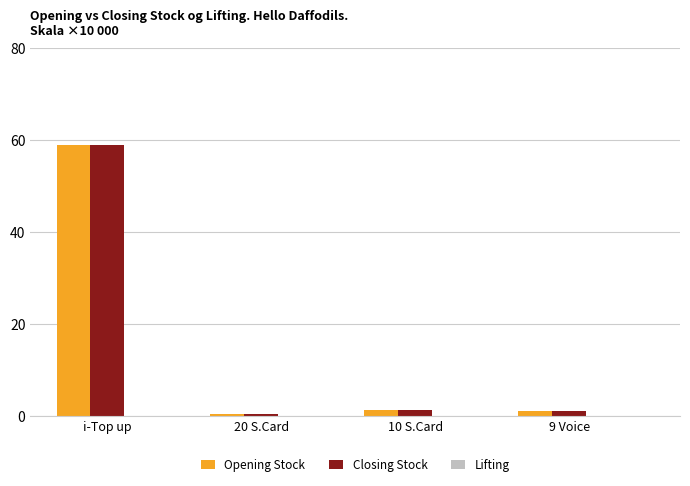

Where does the Closing Stock series first go above 1?

i-Top up